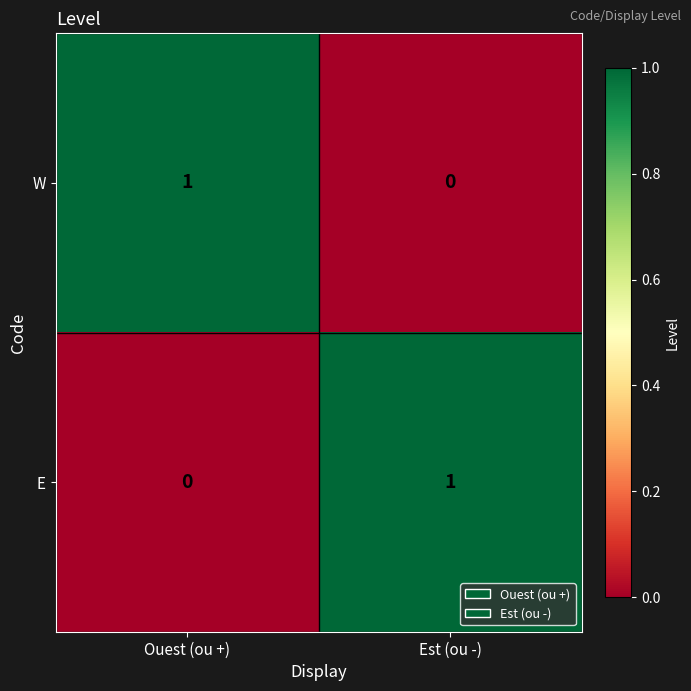

Reading left to right, extract all data points from this chart.

W: 1	0
E: 0	1